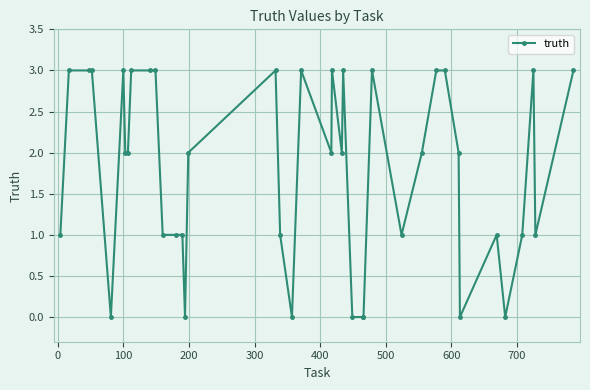

Reading right to left, transcribe all the data shown in this chart.

3	1	3	1	0	1	0	2	3	3	2	1	3	0	0	0	3	2	3	2	3	0	1	3	2	0	1	1	1	3	3	3	2	2	3	0	3	3	3	1